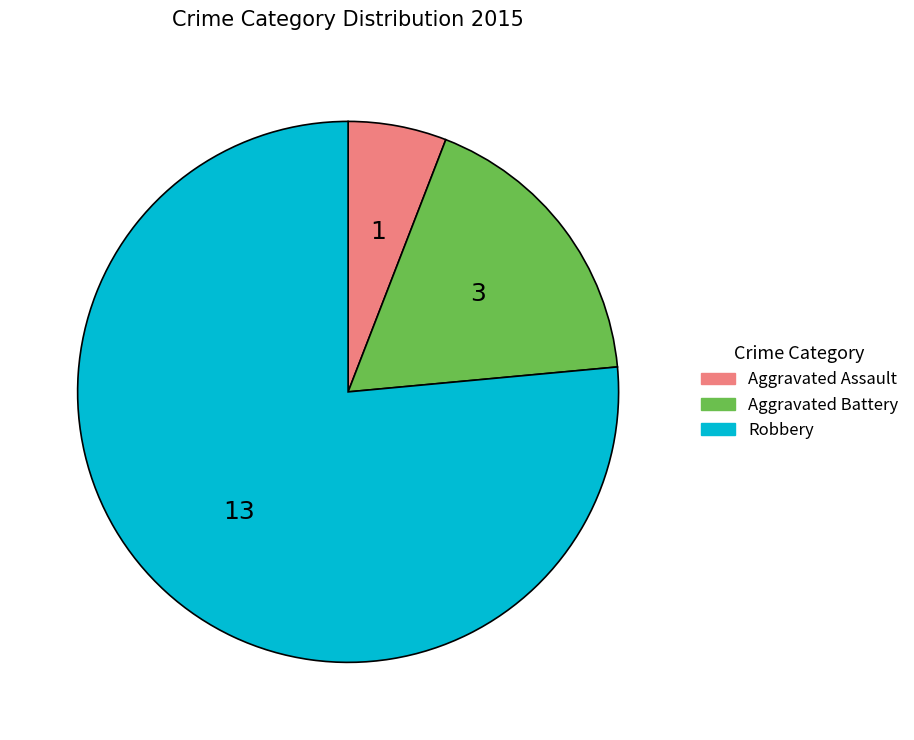

Do Aggravated Assault and Aggravated Battery together represent more than half of the pie?

No